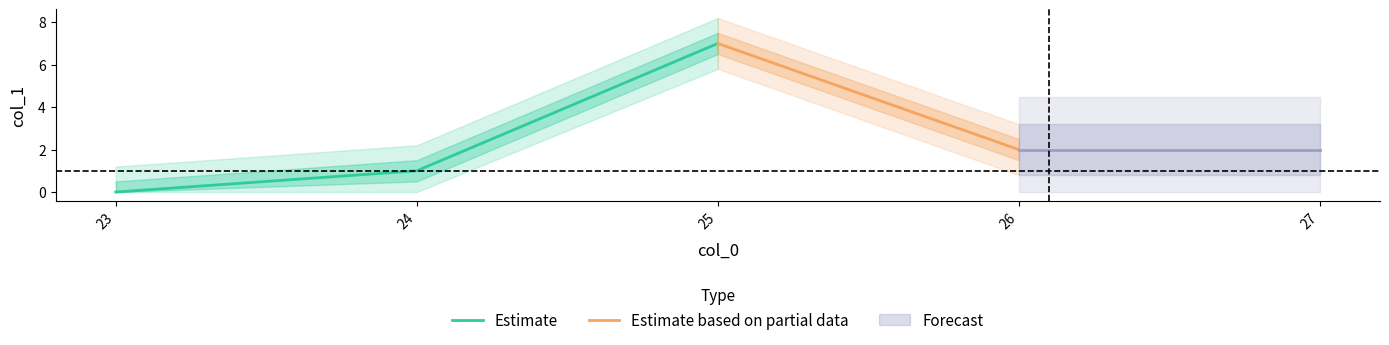

What is the highest value of the Estimate series?

7